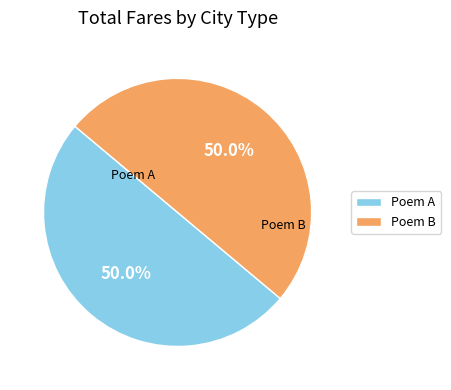

What is the total percentage of Poem B and Poem A?

100.0%